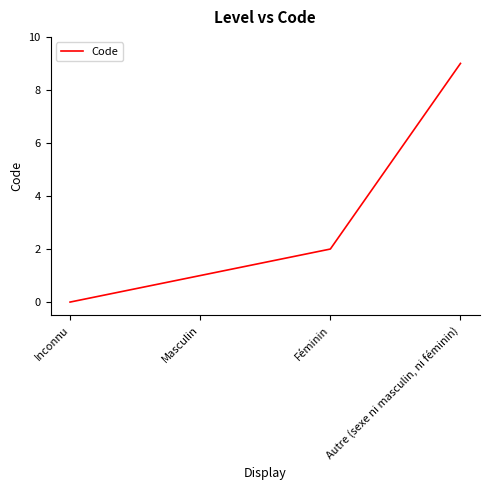

Reading left to right, extract all data points from this chart.

0	1	2	9